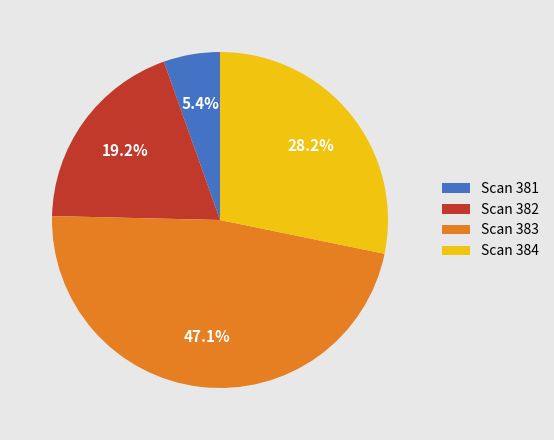

Between Scan 381 and Scan 382, which is larger?

Scan 382